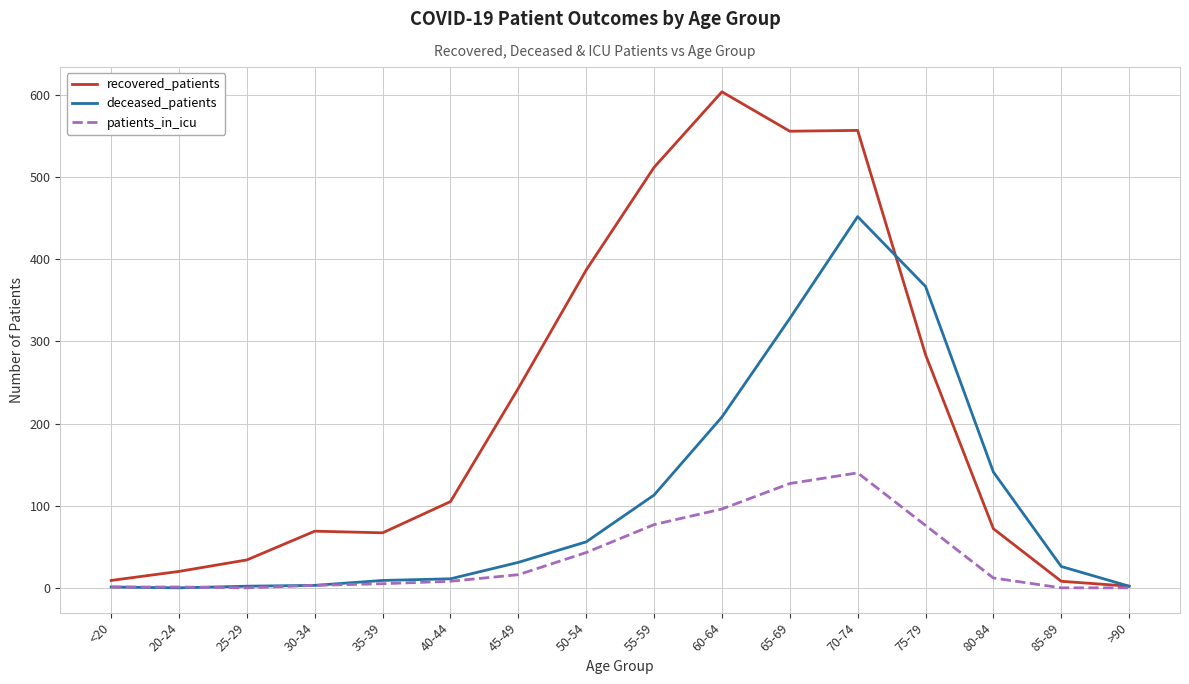

At which label does recovered_patients reach its peak?

60-64